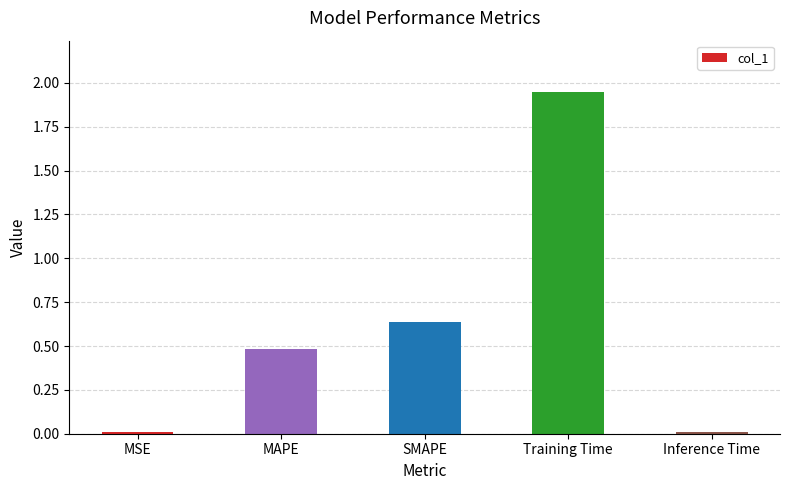

The value at MAPE is 0.5. True or false?

True